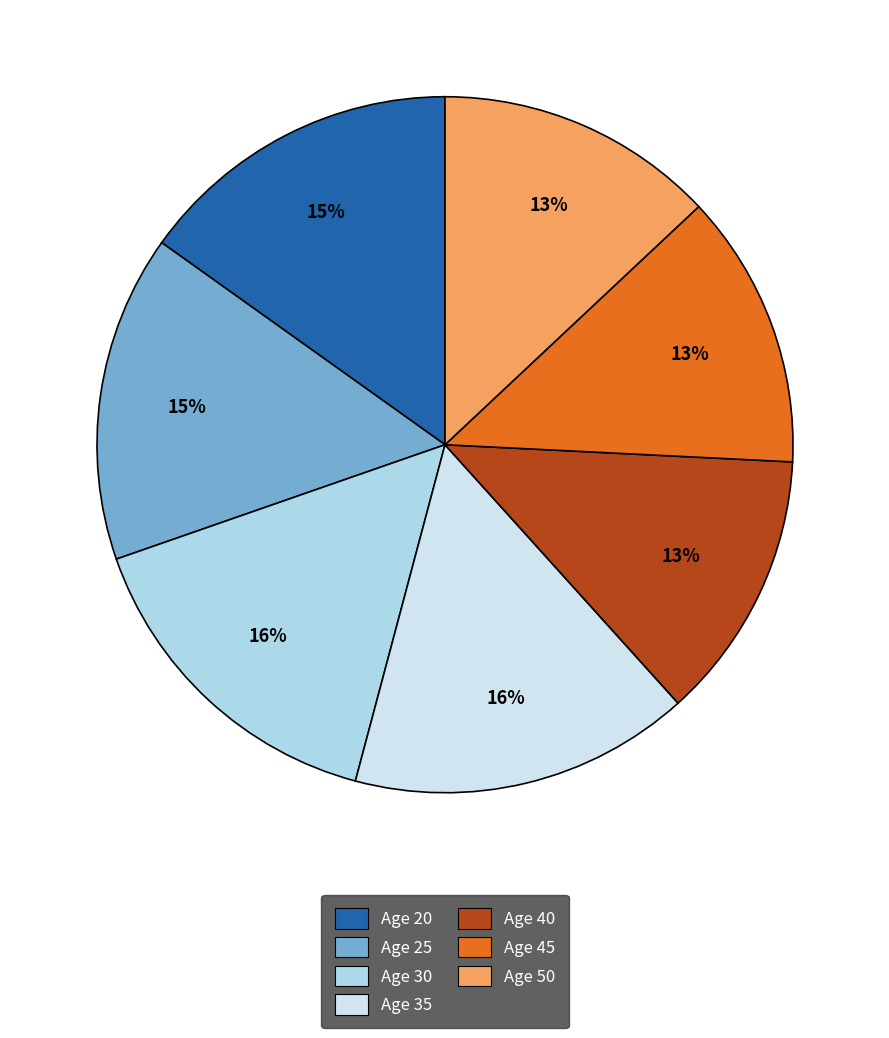

Count the number of slices in the pie.

7